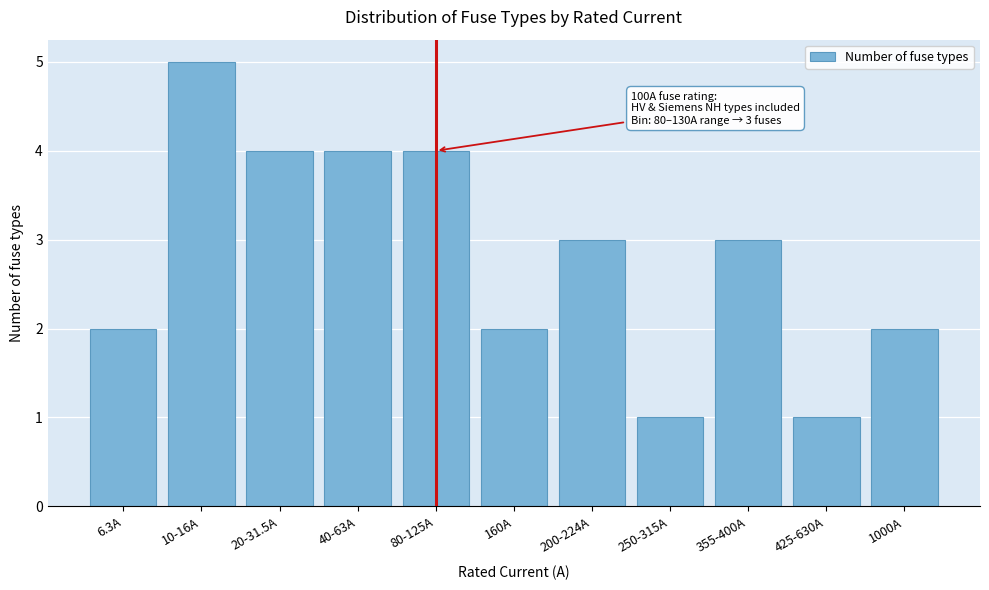

Reading left to right, transcribe all the data shown in this chart.

6.3A=2	10-16A=5	20-31.5A=4	40-63A=4	80-125A=4	160A=2	200-224A=3	250-315A=1	355-400A=3	425-630A=1	1000A=2